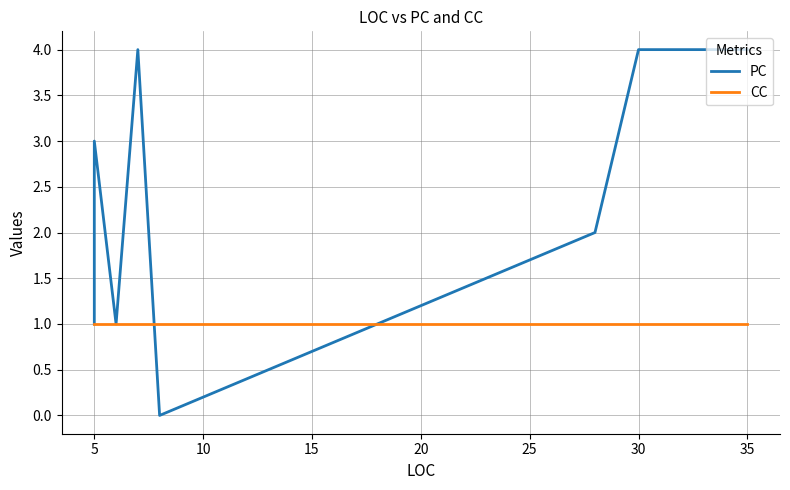

At how many categories does at least one series exceed 1?

5